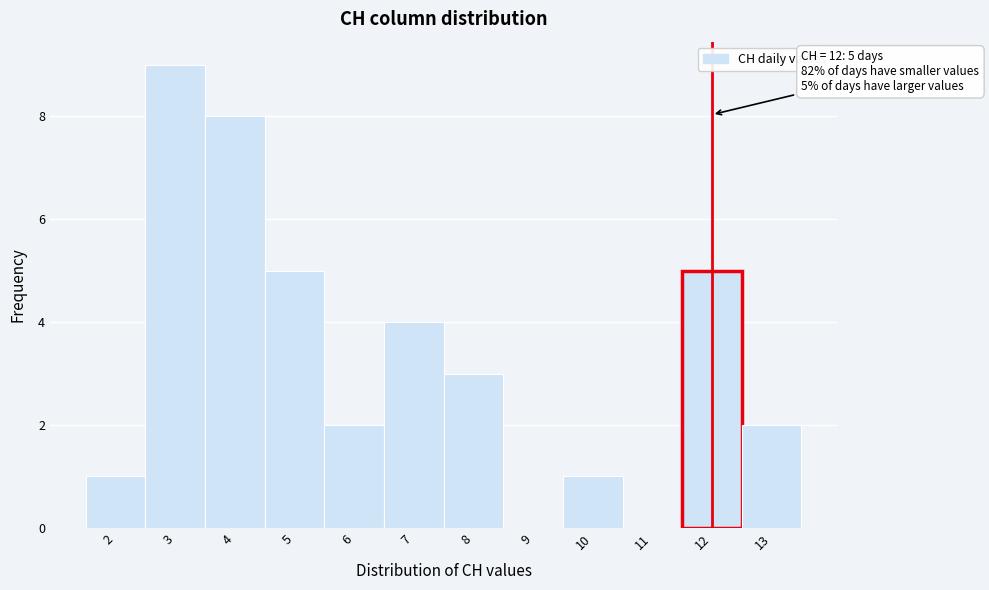

Over which range of the x-axis is the bar tallest?

2.5 to 3.5